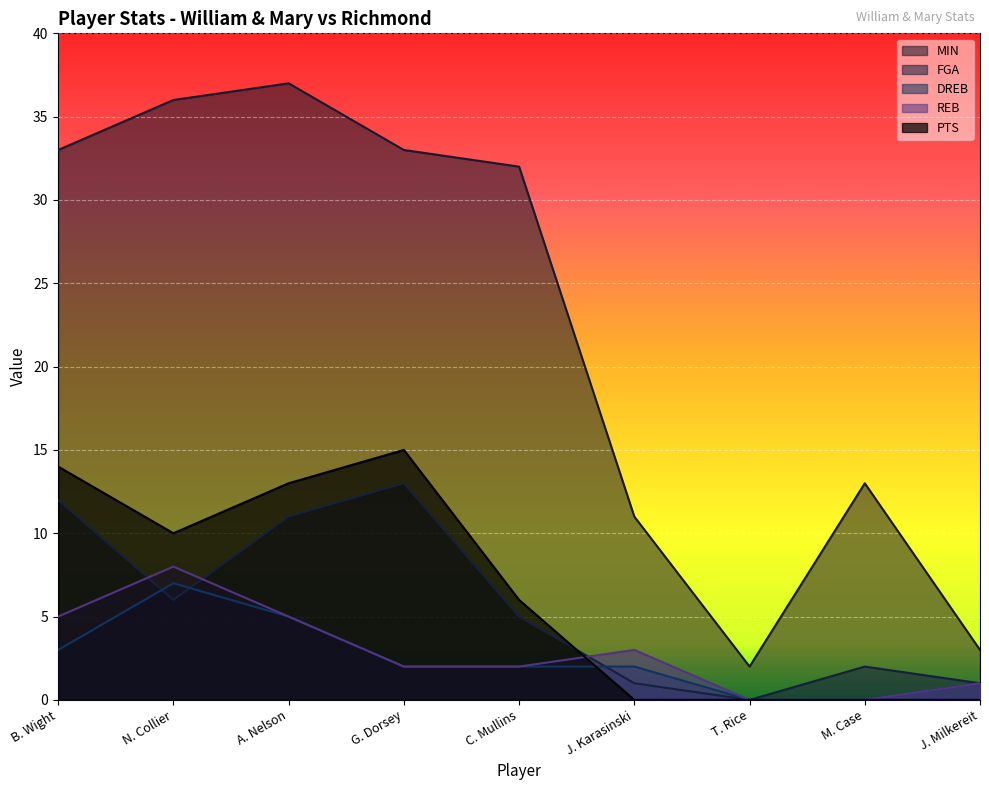

What is the difference between the maximum and minimum values in the REB series?

8